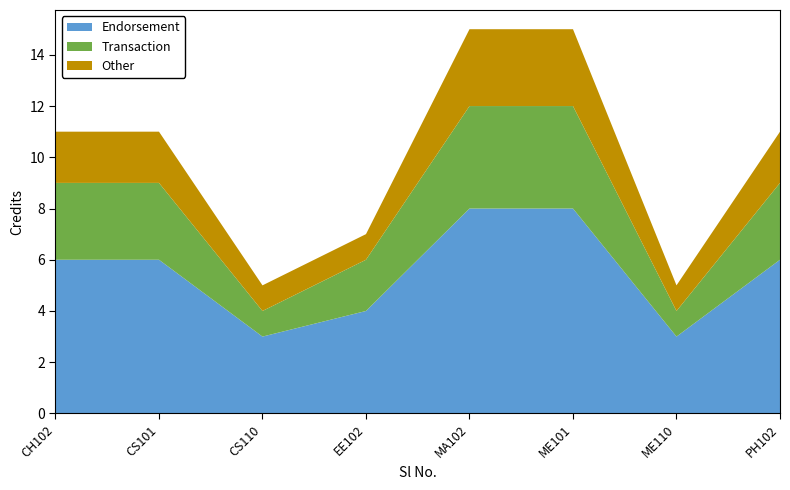

Reading left to right, list all the values displayed in this chart.

Endorsement: 1=6	2=6	3=3	4=4	5=8	6=8	7=3	8=6
Transaction: 1=3	2=3	3=1	4=2	5=4	6=4	7=1	8=3
Other: 1=2	2=2	3=1	4=1	5=3	6=3	7=1	8=2